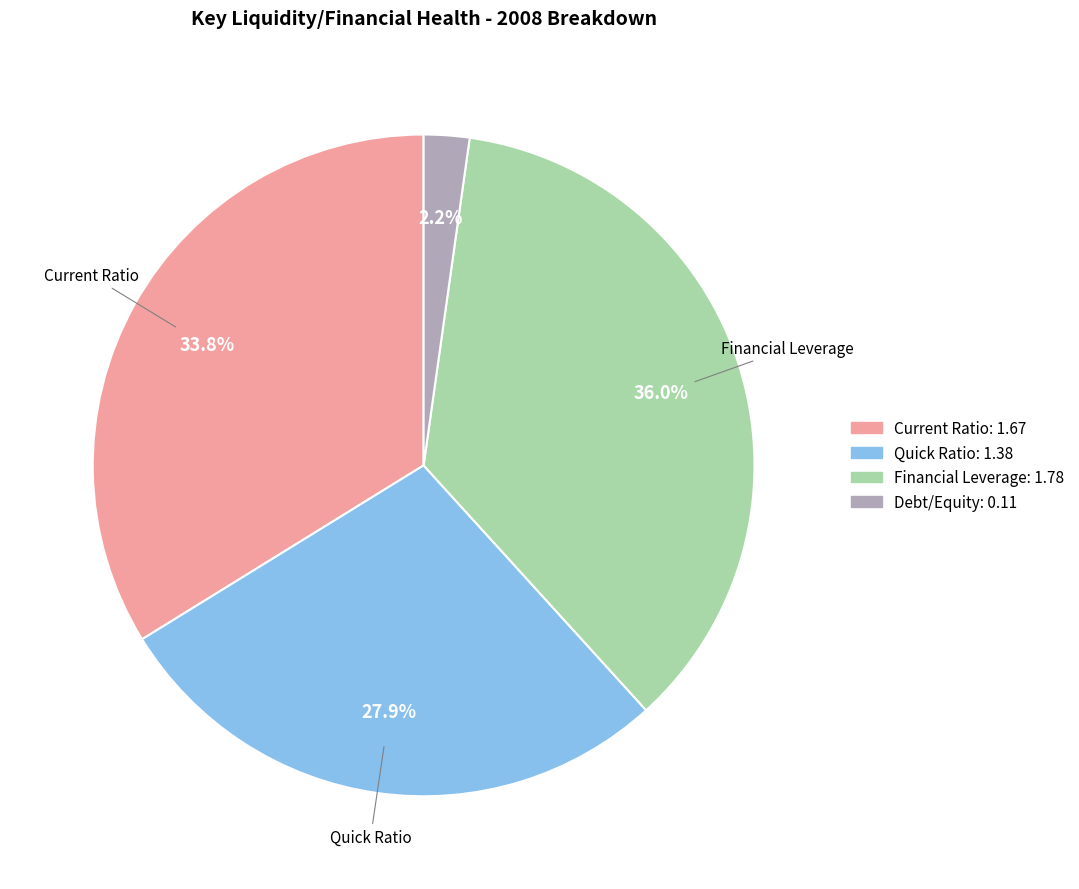

What percentage is NOT represented by Debt/Equity?

97.8%